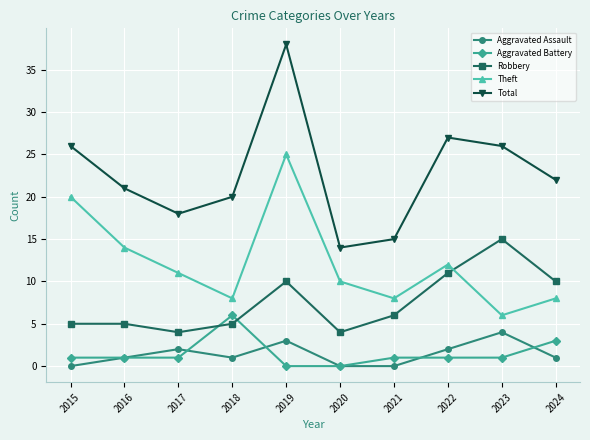

What is the lowest value of the Robbery series?

4